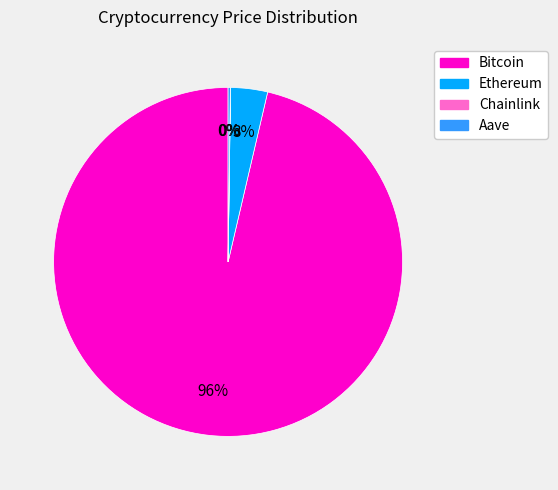

To the nearest percent, what is the average slice percentage?

25%